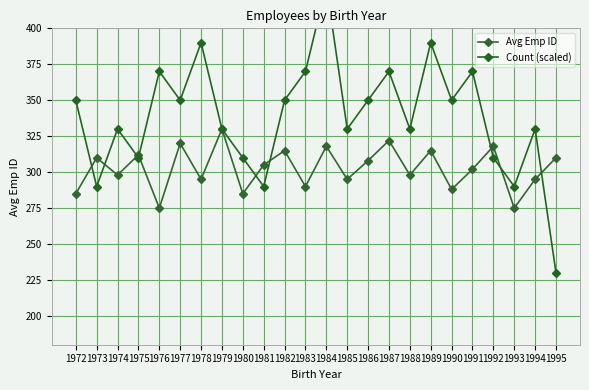

What is the difference between the second highest and minimum values in the Avg Emp ID series?

47